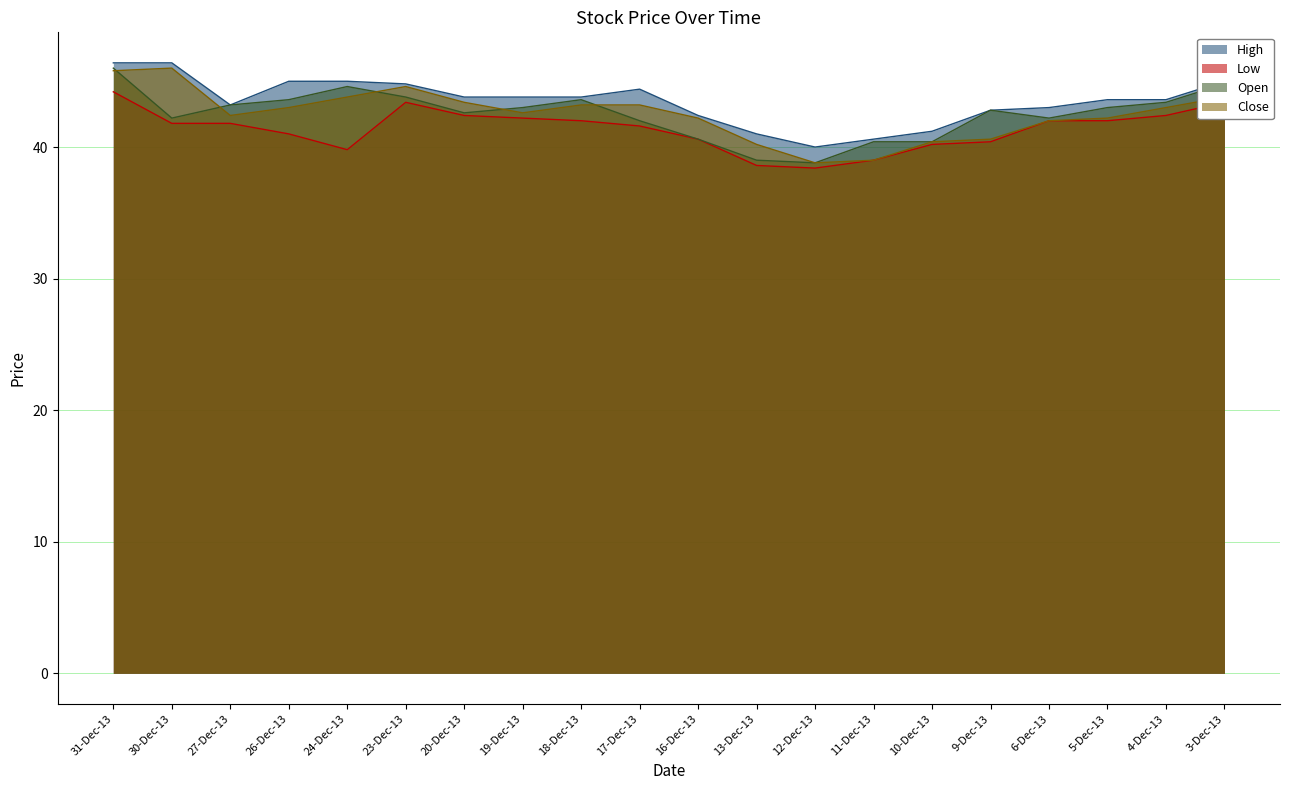

What is the label of the 12th point from the right?

18-Dec-13